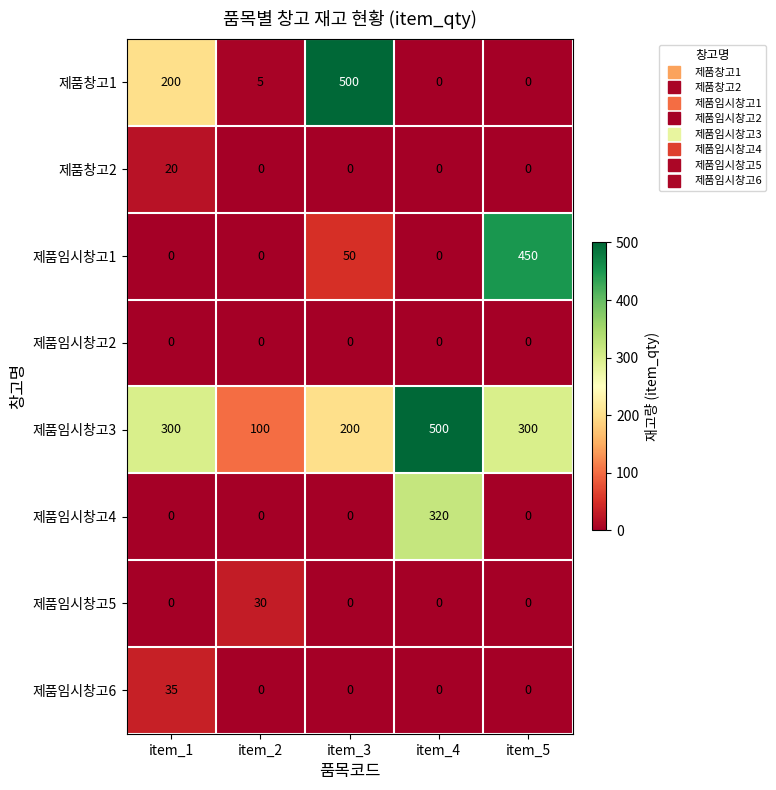

Is it true that 제품창고1 equals 200 at item_1?

True